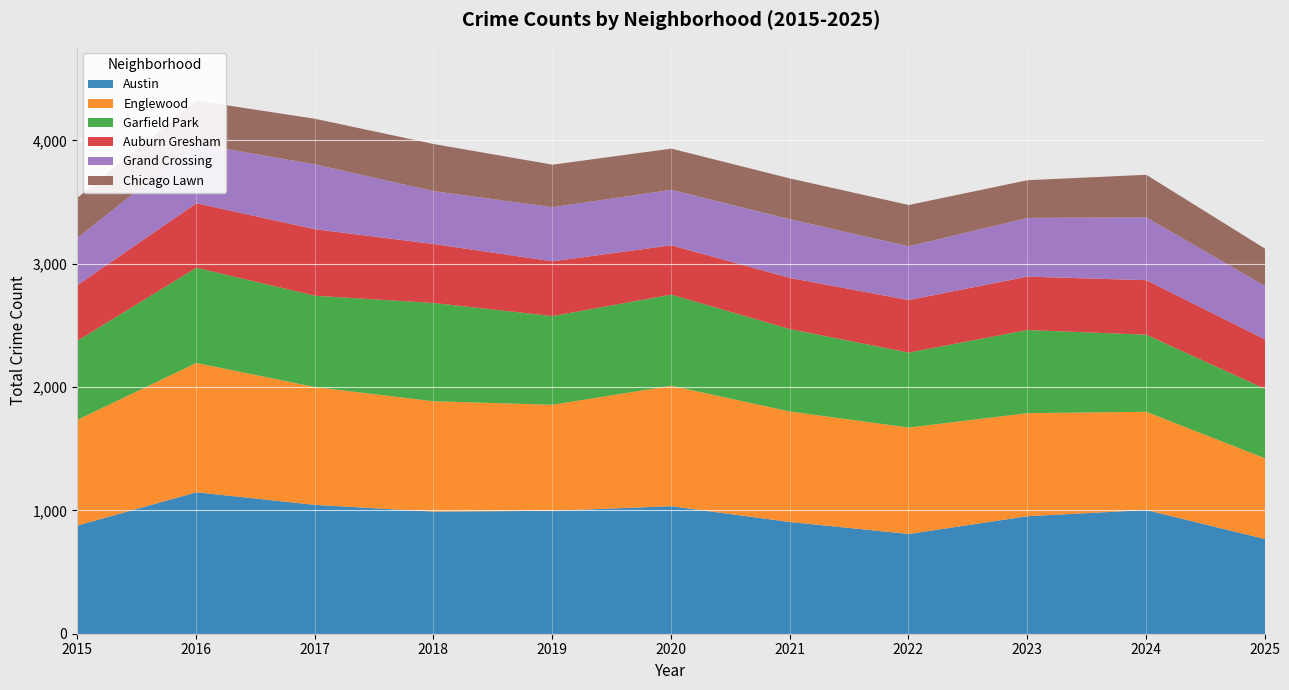

What is the value of the Grand Crossing point at the 1st from the left?

384